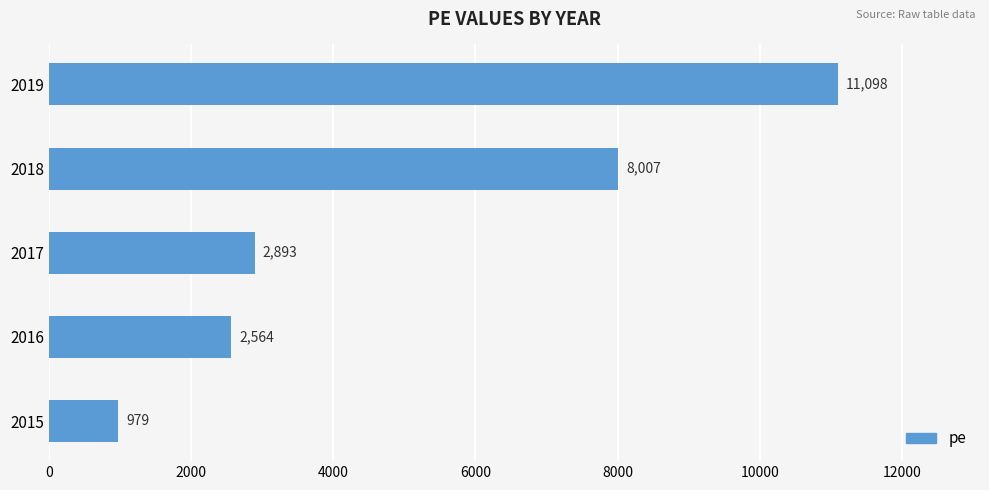

How many data points are less than 2893?

2